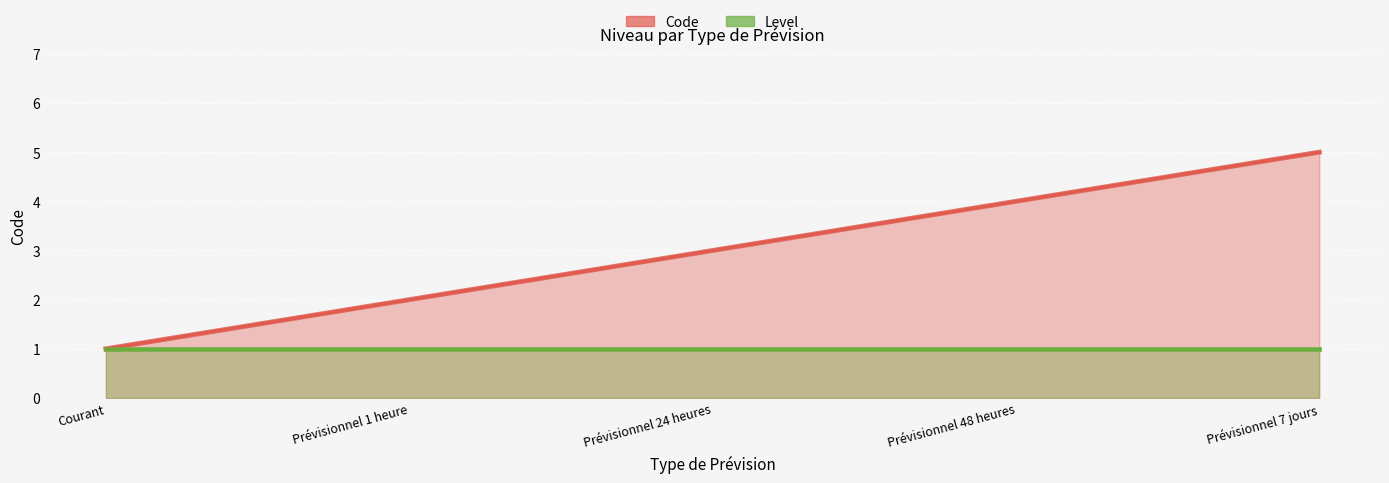

What position from the left is Courant?

1